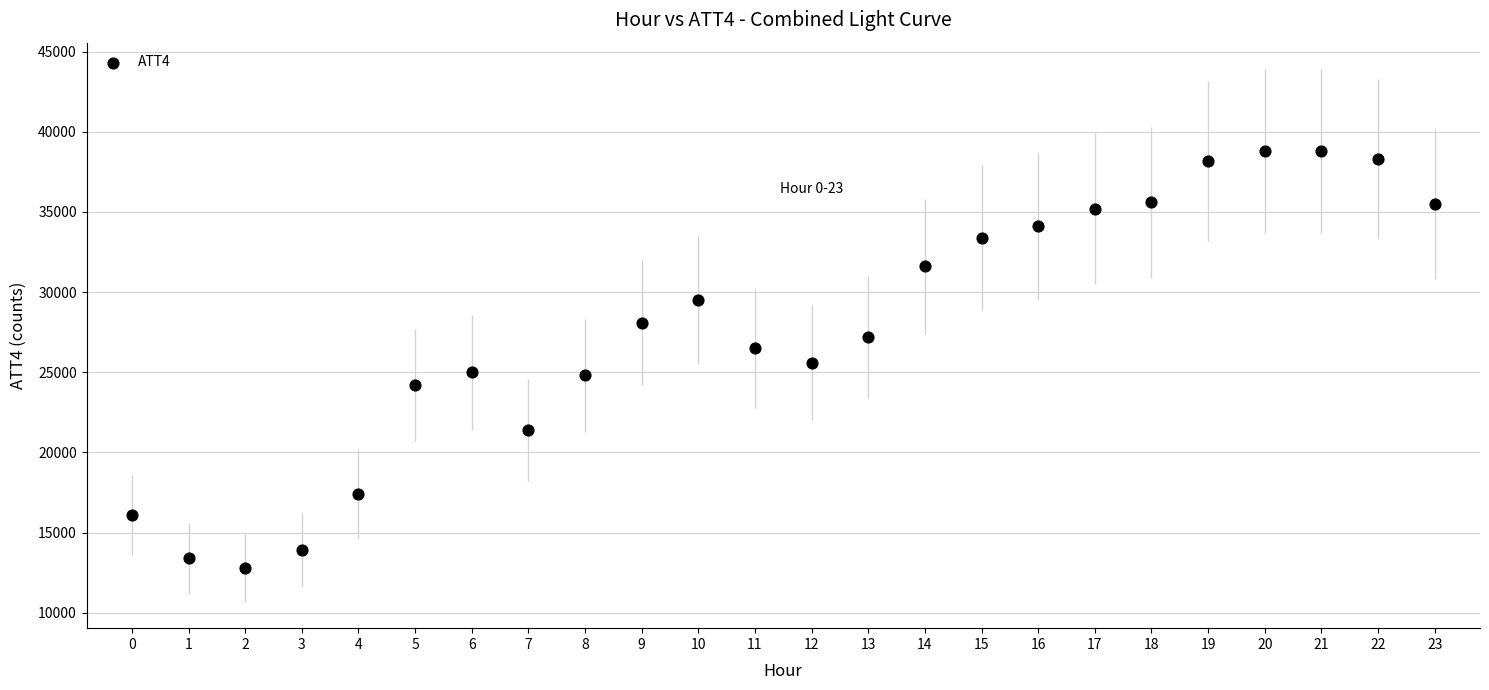

What is the range of Y values (max minus min)?

26000